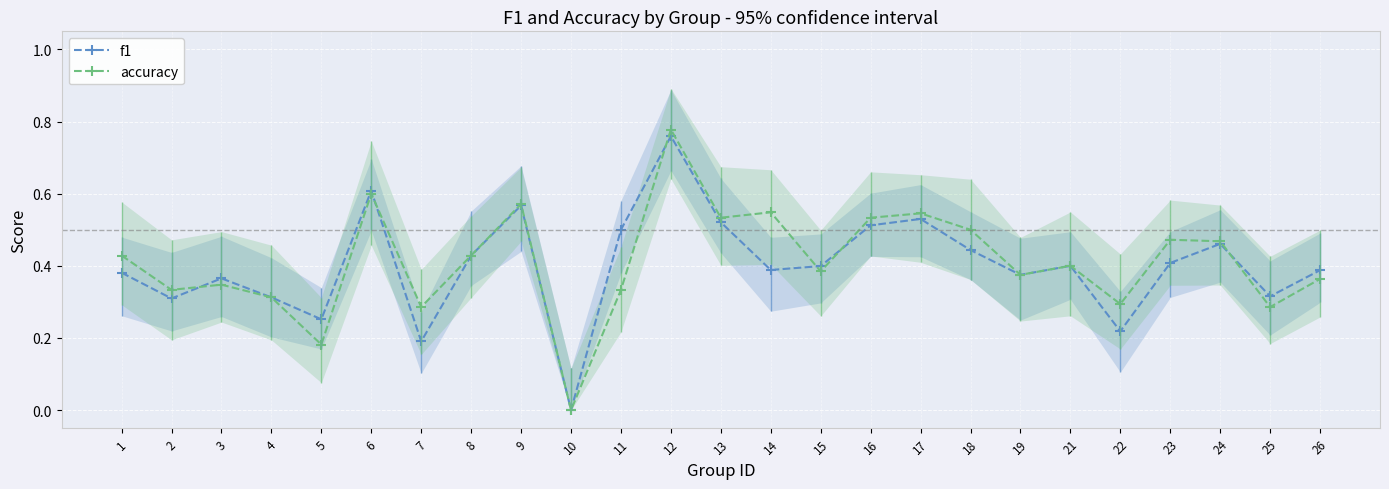

Is it true that f1 equals 0.8 at 13?

False